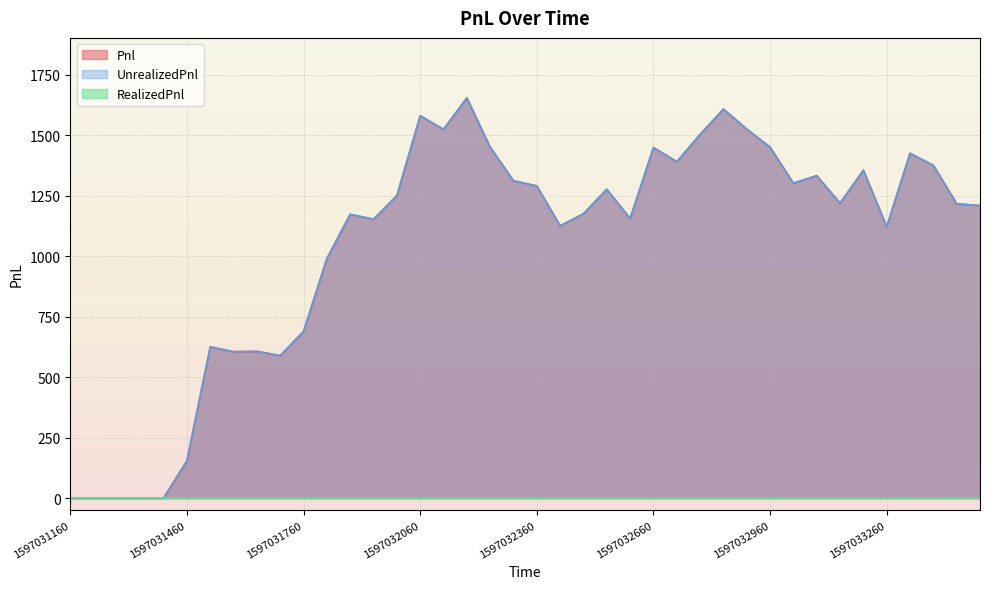

Does the chart display data point markers on the line(s)?

No